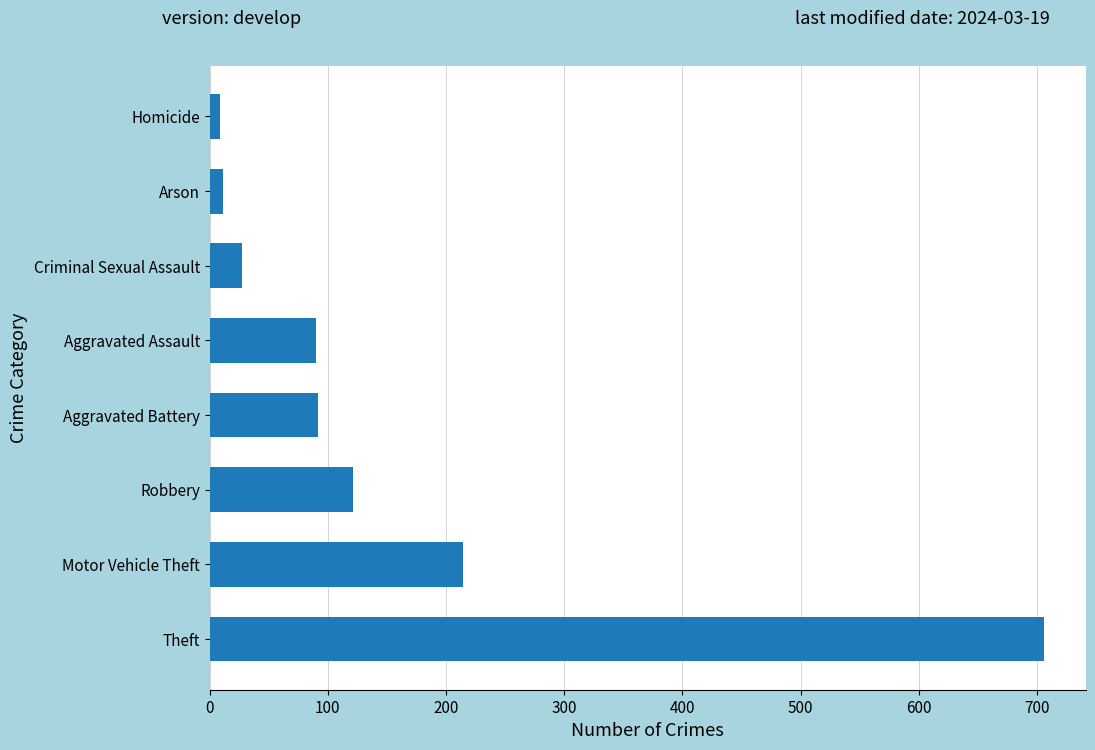

What is the maximum value shown in the chart?

706